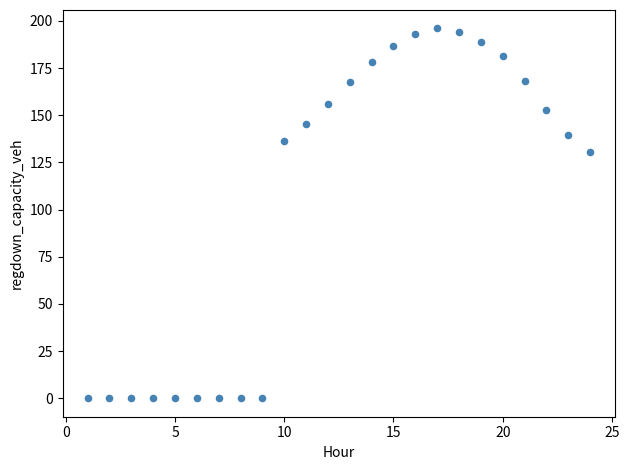

What Y value in the scatter plot is closest to 98?

130.3